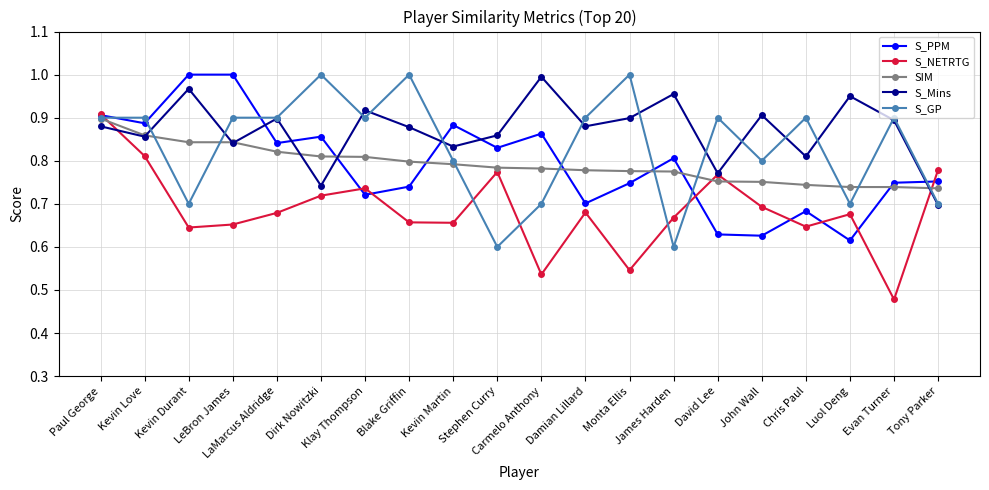

True or false: S_Mins has more than 1 points higher than both neighbors.

True